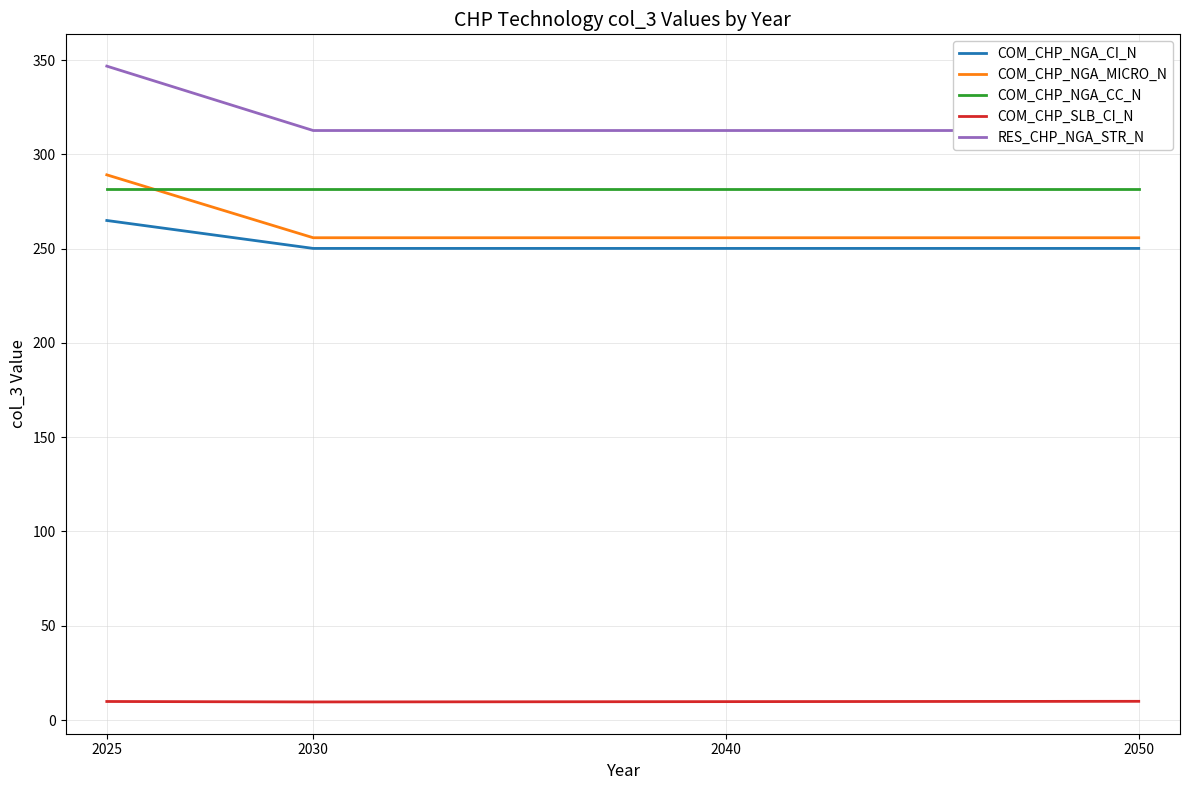

True or false: COM_CHP_NGA_CI_N and RES_CHP_NGA_STR_N intersect in this chart.

False